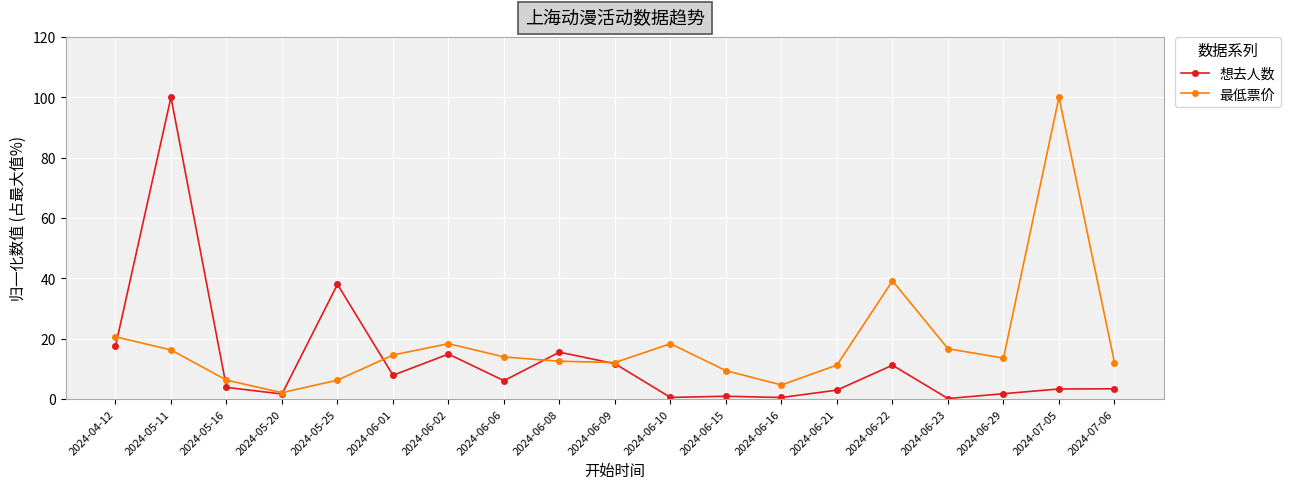

True or false: 想去人数 and 最低票价 cross at least once.

True